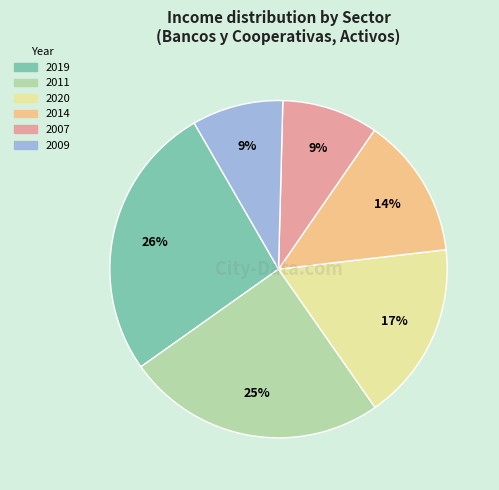

Is there any slice that represents more than half of the pie?

No